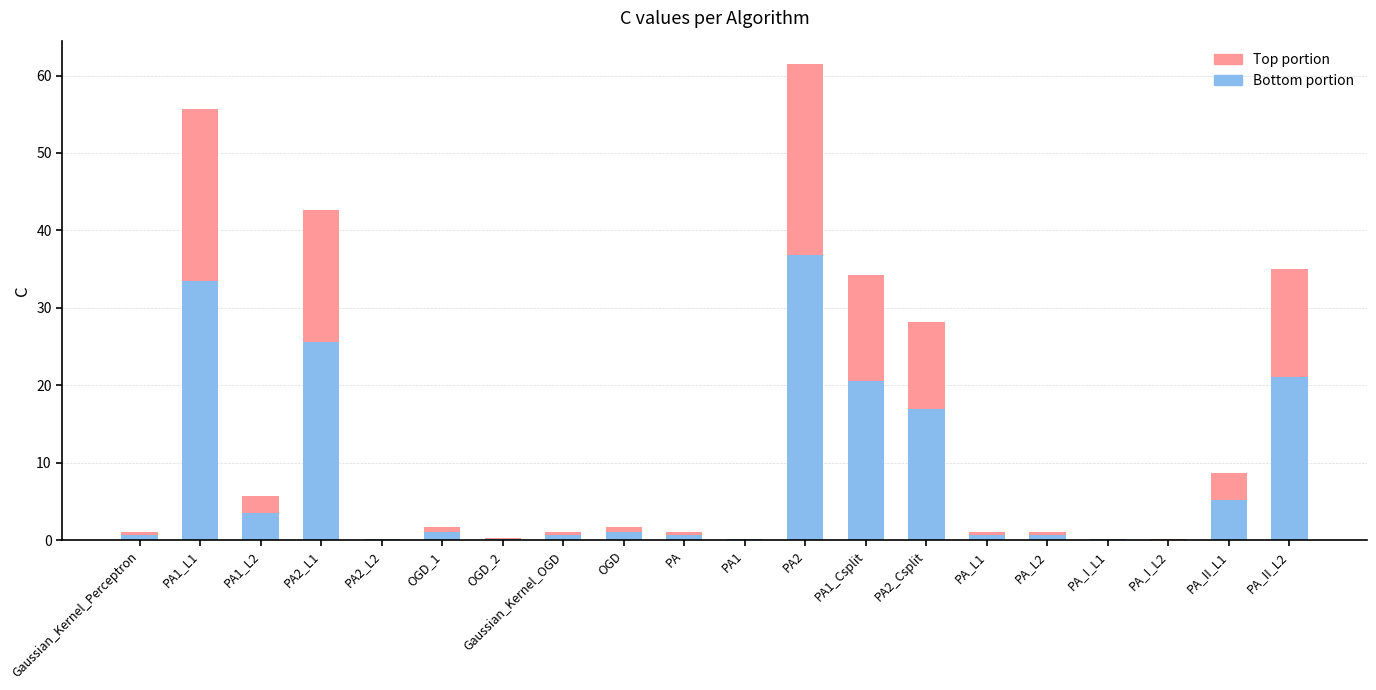

At which category is the sum across all series the highest?

PA2